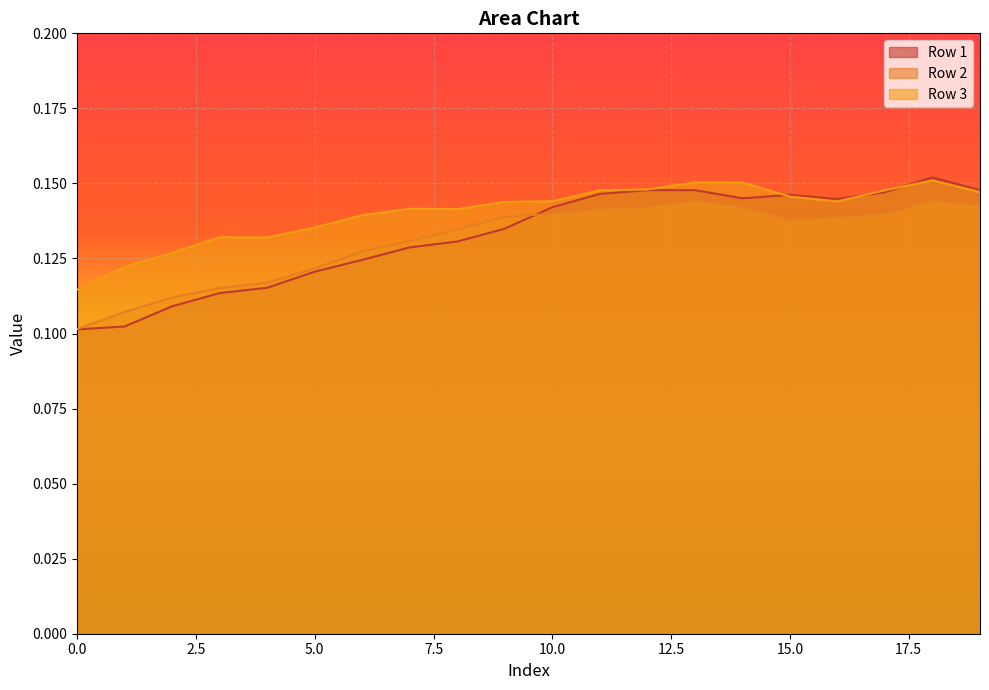

What value does the Row 2 series have at 1?

0.1